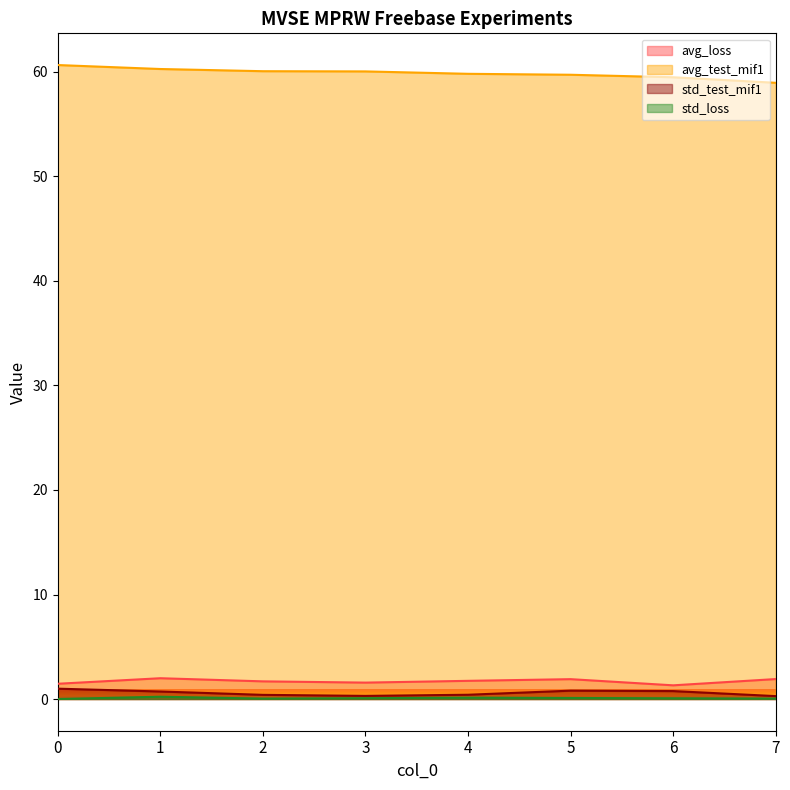

List the series in order of their peak value, highest first.

avg_test_mif1, avg_loss, std_test_mif1, std_loss